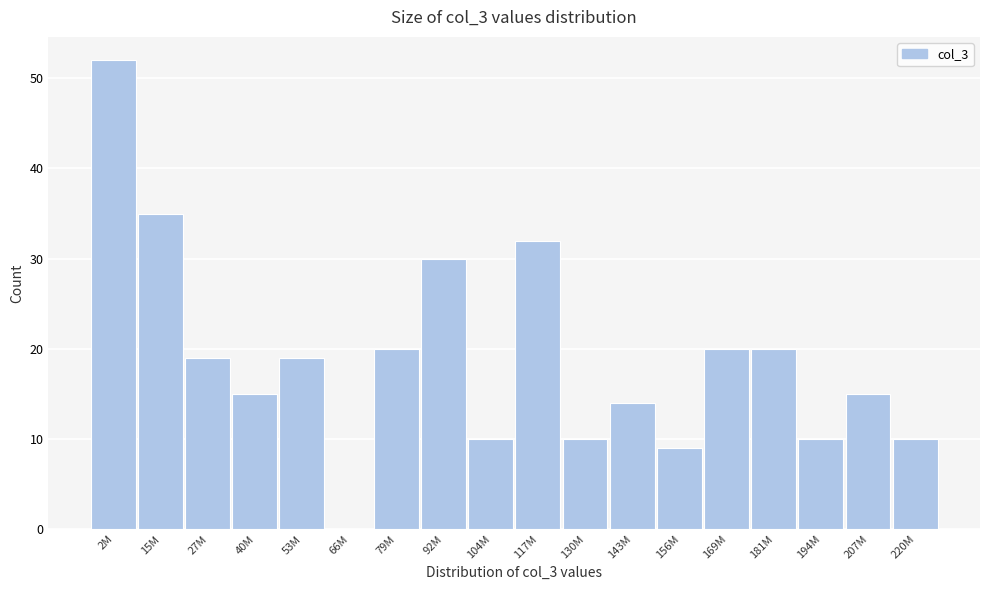

Reading right to left, transcribe all the data shown in this chart.

220M=10	207M=15	194M=10	181M=20	169M=20	156M=9	143M=14	130M=10	117M=32	104M=10	92M=30	79M=20	66M=0	53M=19	40M=15	27M=19	15M=35	2M=52